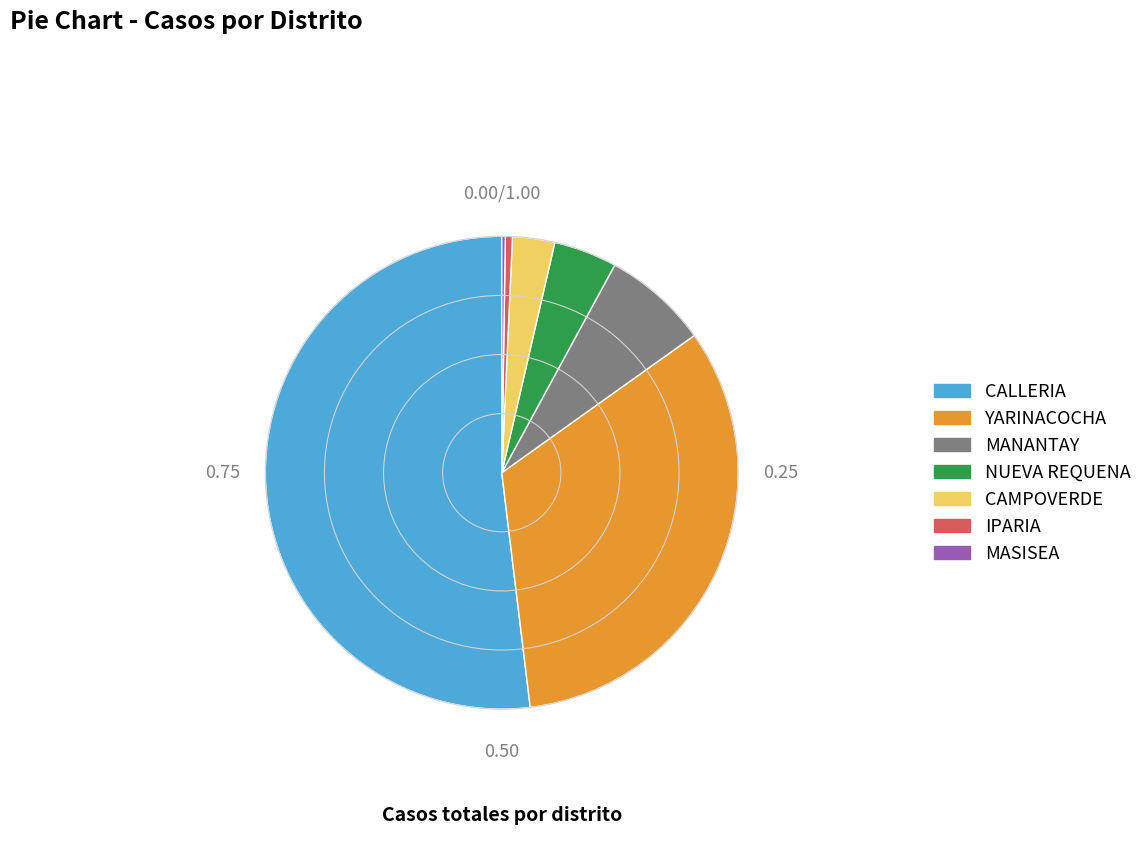

Which category has the biggest portion of the pie?

CALLERIA